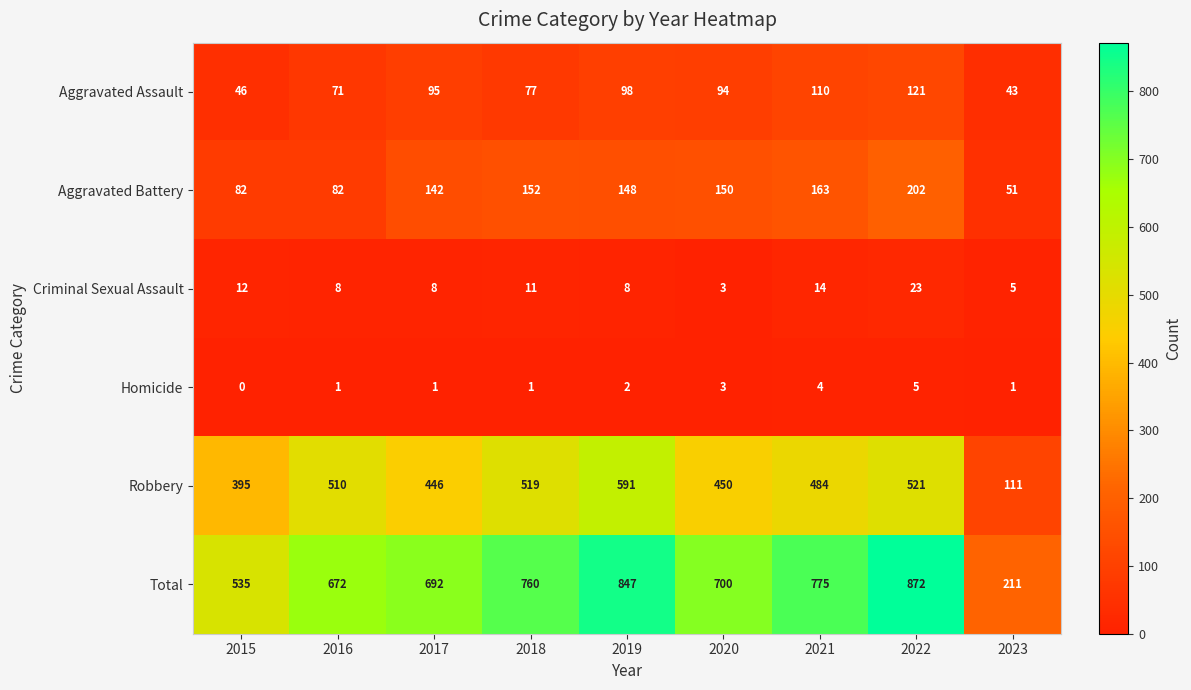

Which series has the largest total across all categories?

Total